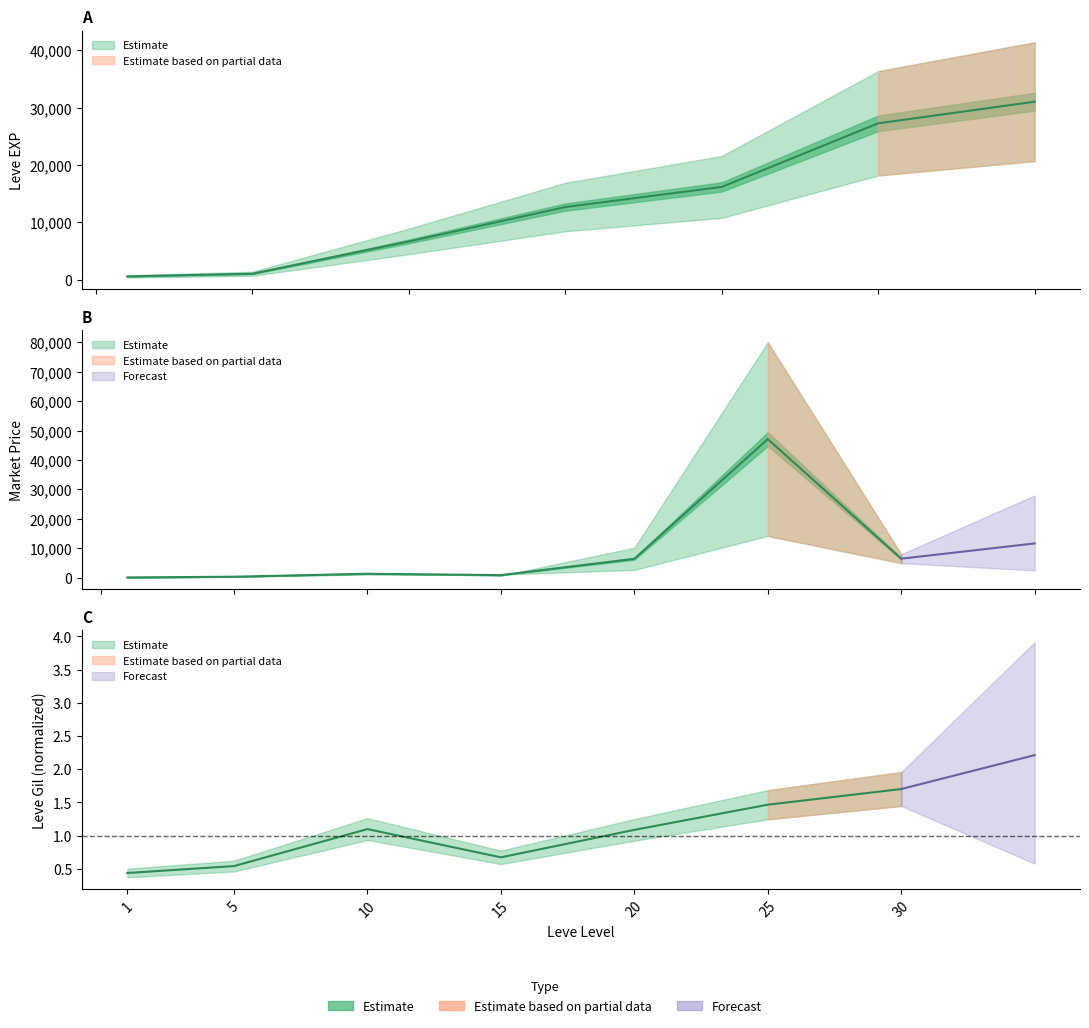

Where does the Leve EXP series first go above 12690?

20